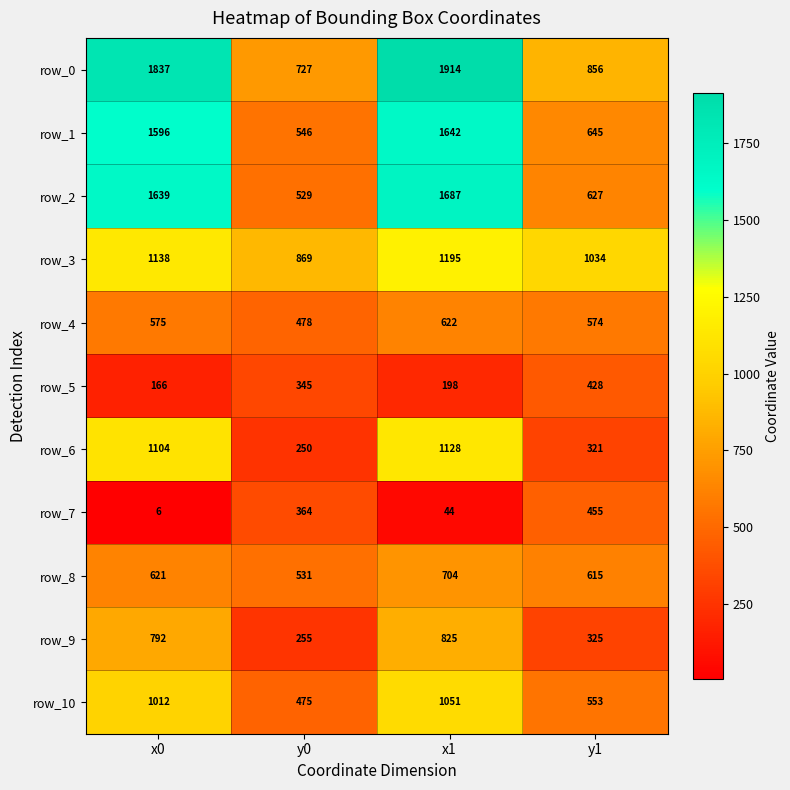

Read the row_1 value at x1.

1642